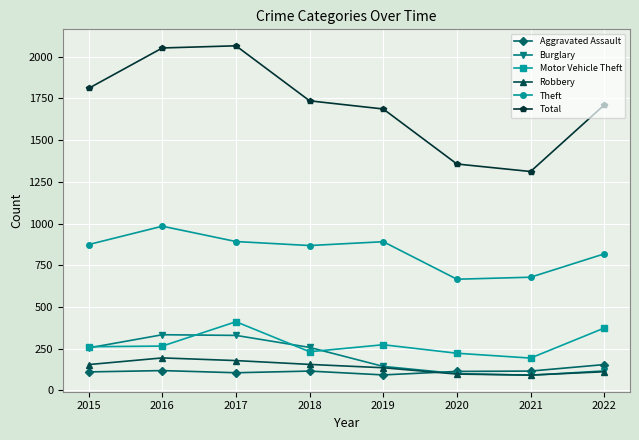

What is the difference between the highest and lowest values at 2022?

1600